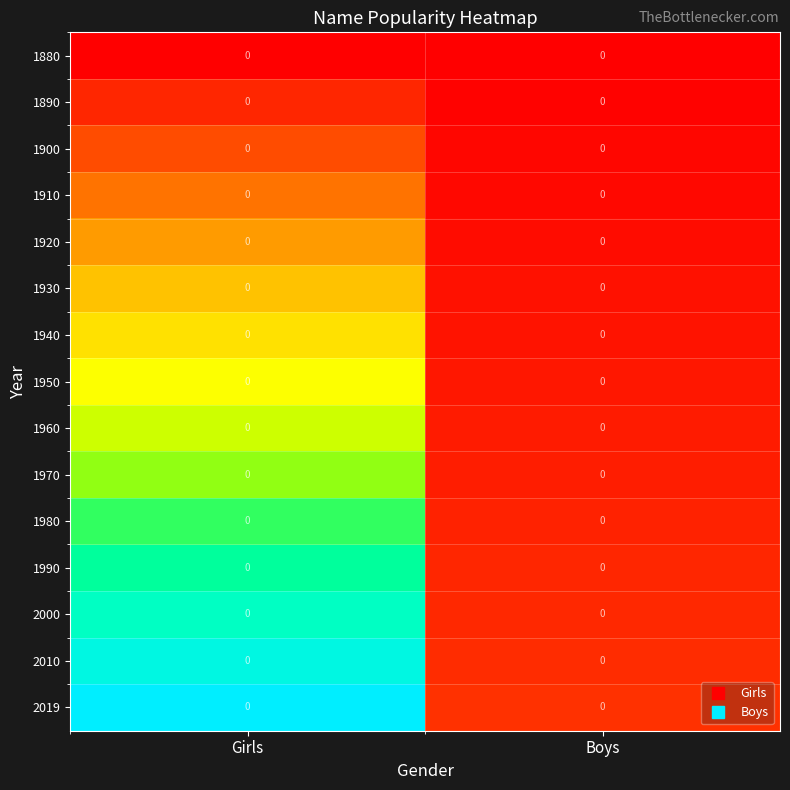

Rank the series at Boys from lowest to highest value.

1880, 1890, 1900, 1910, 1920, 1930, 1940, 1950, 1960, 1970, 1980, 1990, 2000, 2010, 2019